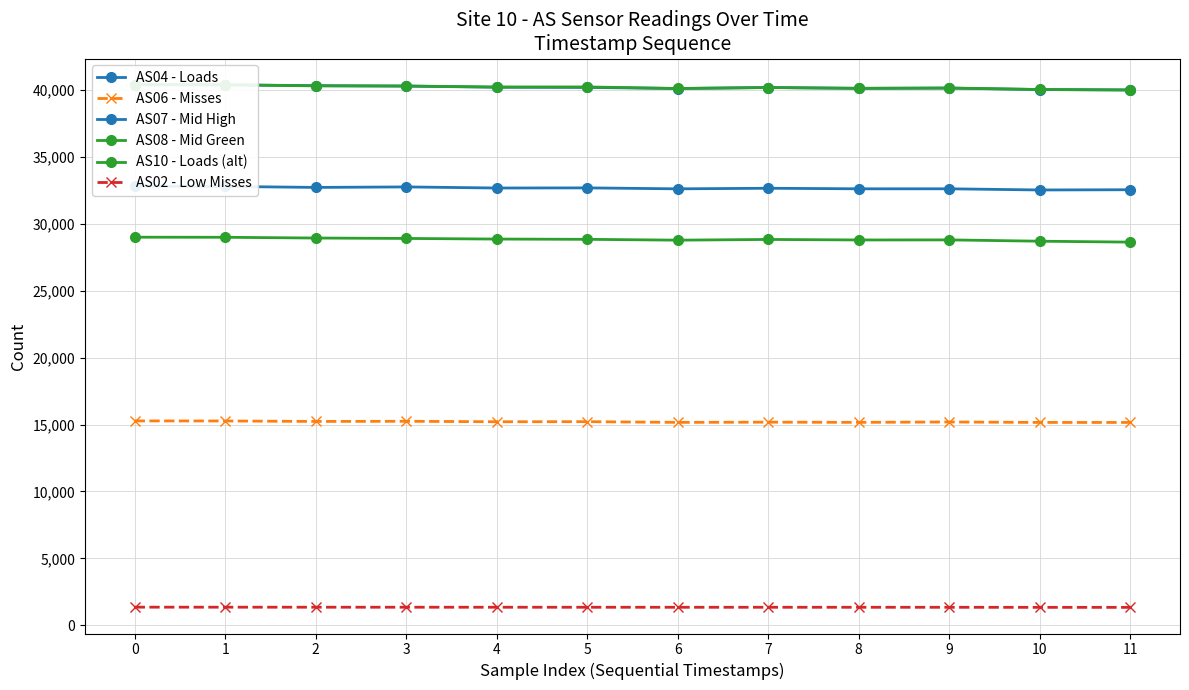

Is it true that AS04 - Loads equals 40135 at 9?

True